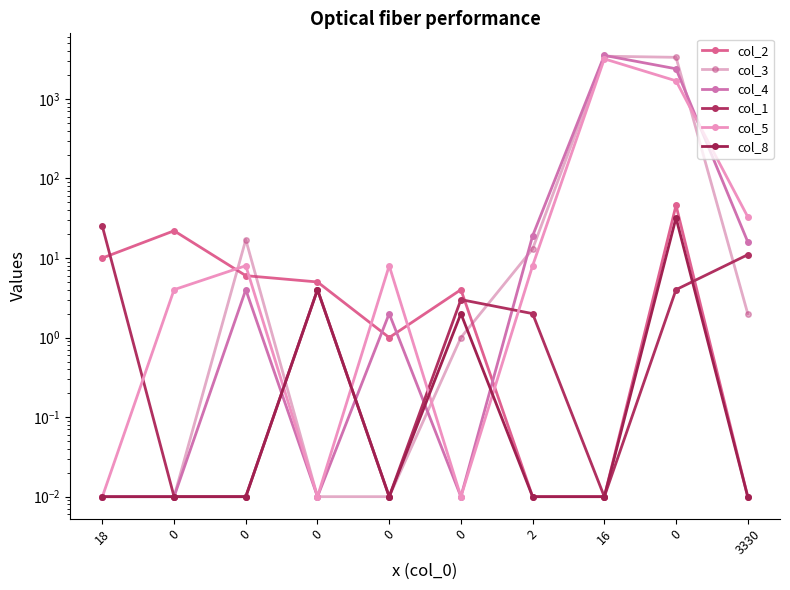

What is the greatest value displayed?

3525.0